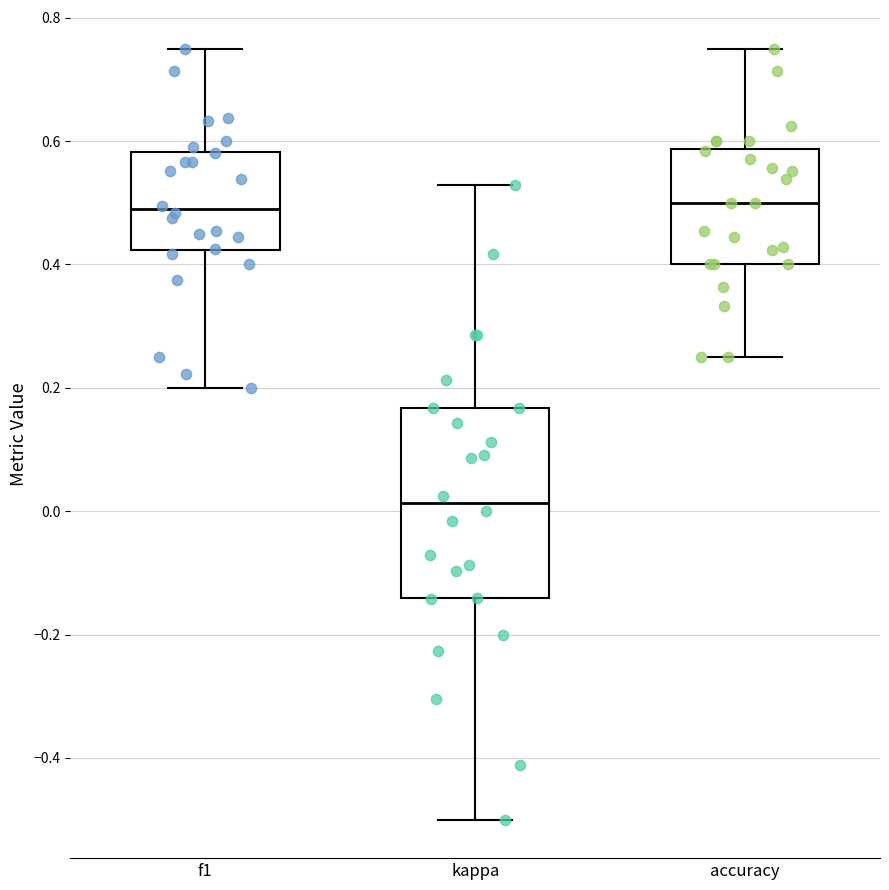

Where does the median line of the box for accuracy sit on the y-axis? The values are not printed on the chart, so give them approximately, as read against the axis.

0.50